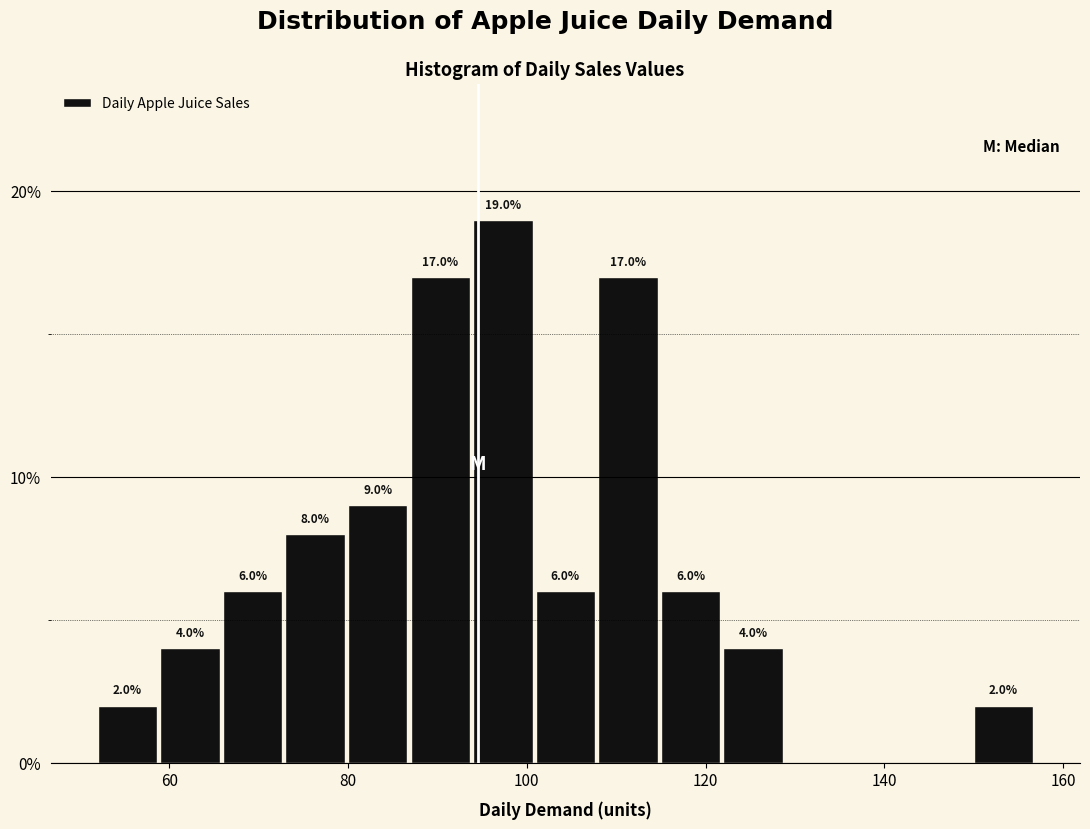

Read against the x-axis, roughly where is the centre of the tallest bar?

98